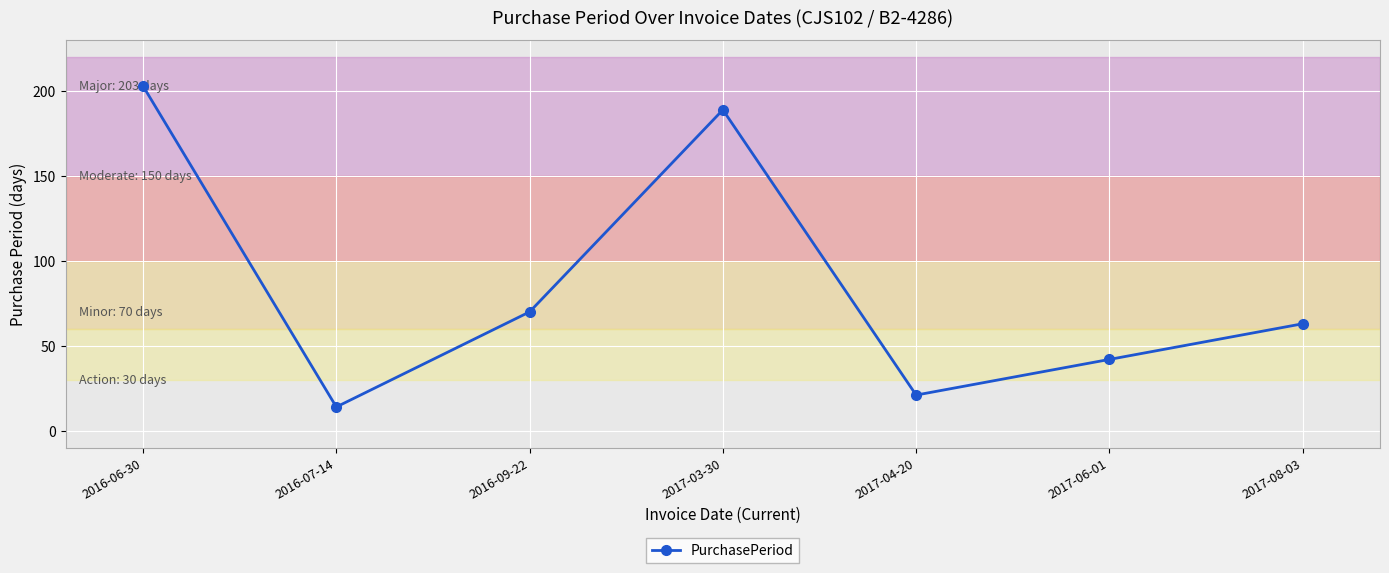

Where does the data first go above 63?

2016-06-30